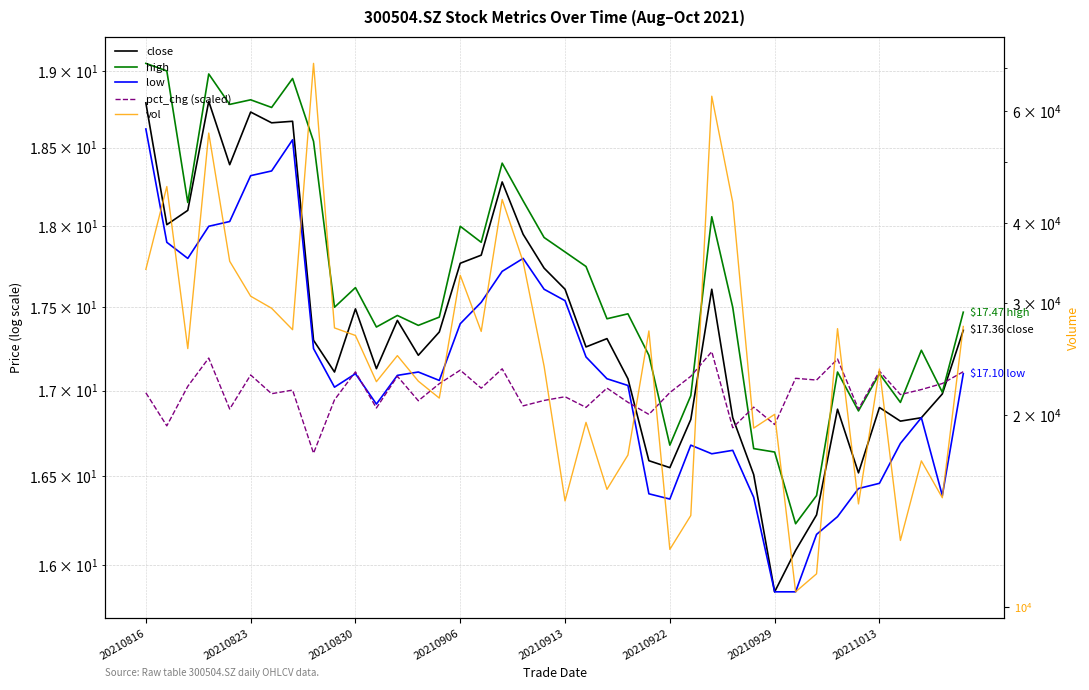

How many lines are shown in the chart?

5